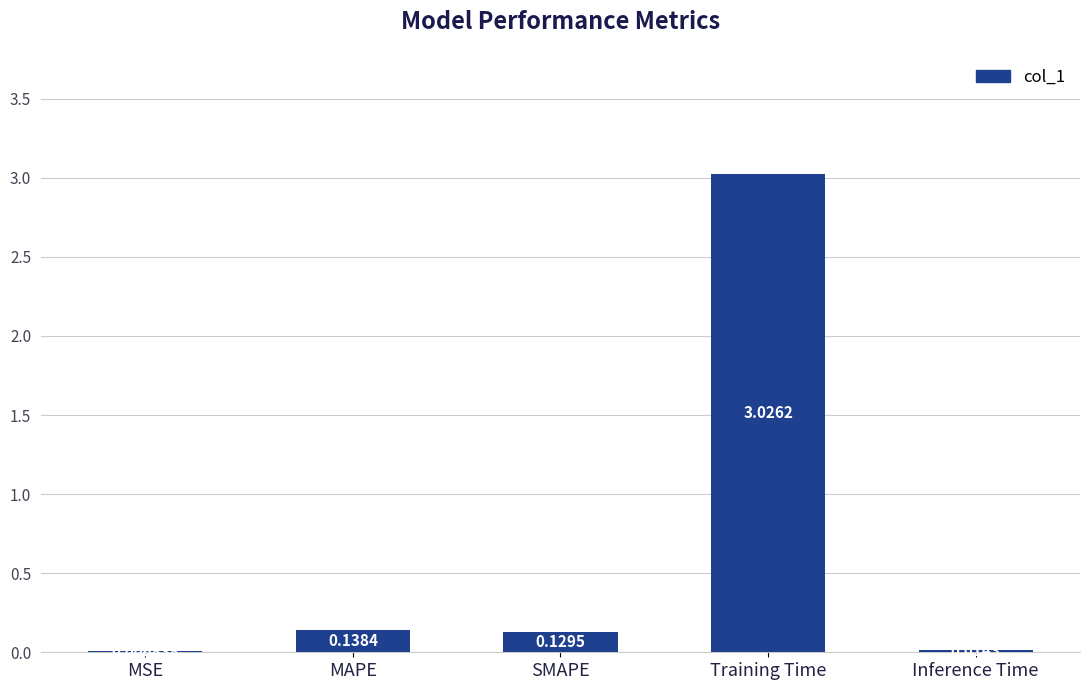

Which category has the highest value across all series?

Training Time